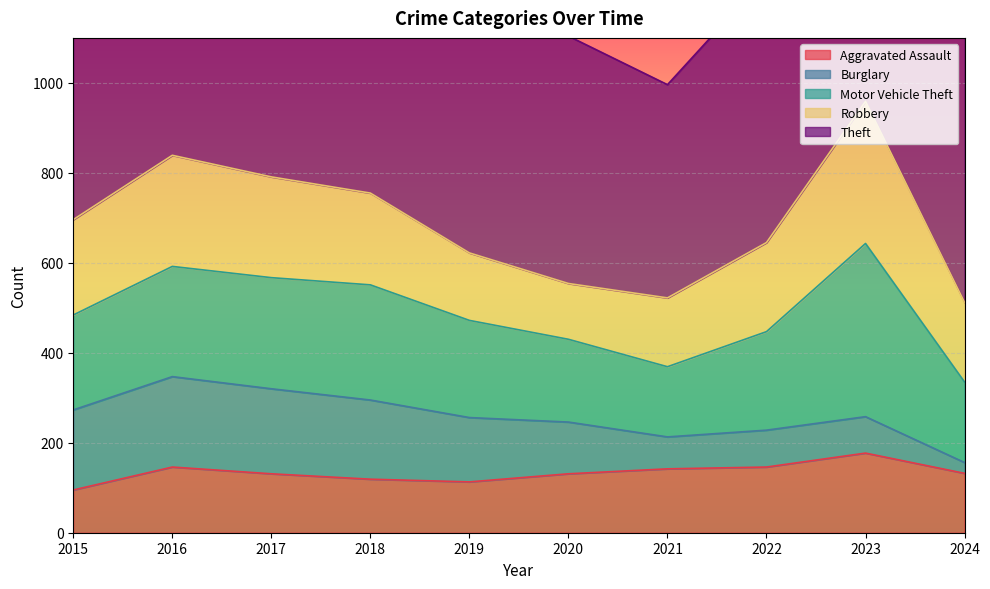

True or false: Robbery and Burglary cross at least once.

False